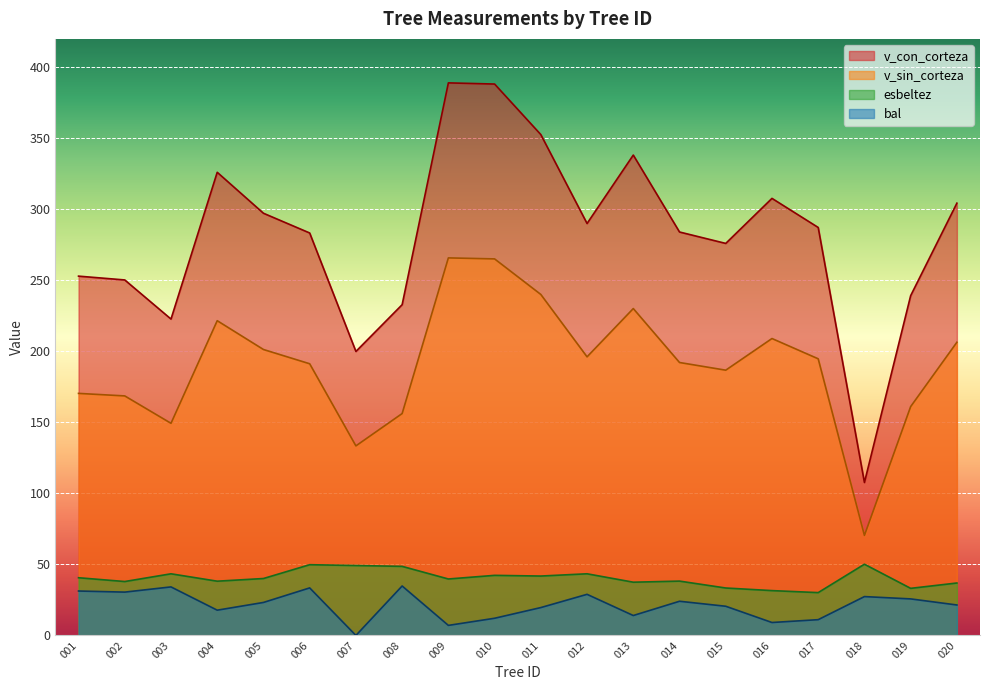

What is the difference between the v_sin_corteza values at 004 and 002?

53.0